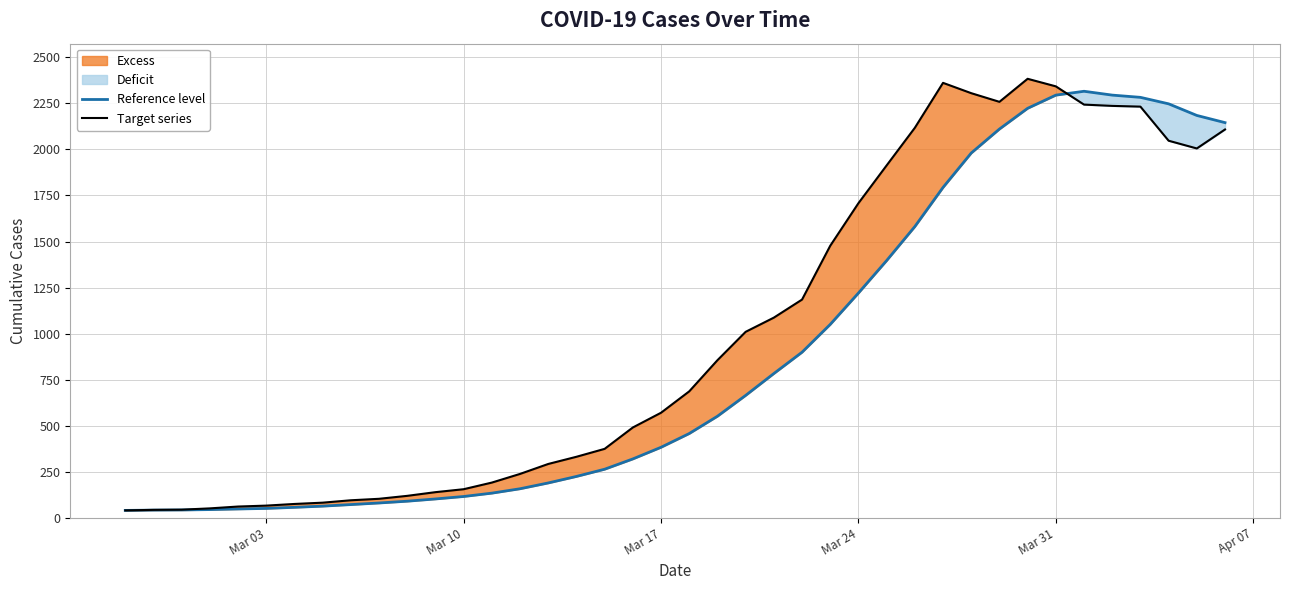

What is the highest value of the Reference level series?

2315.3